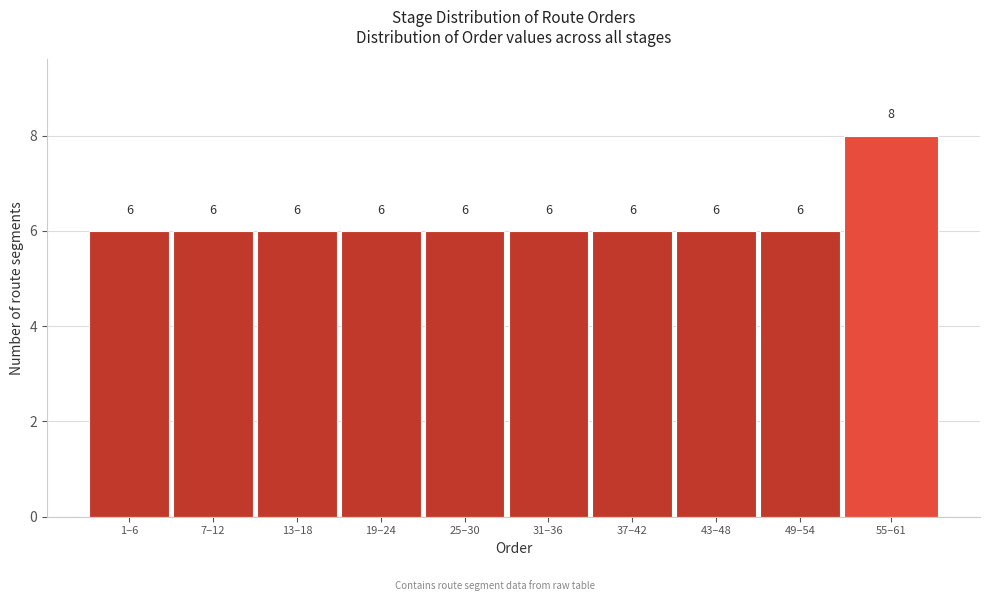

Reading left to right, list all the values displayed in this chart.

1–6=6	7–12=6	13–18=6	19–24=6	25–30=6	31–36=6	37–42=6	43–48=6	49–54=6	55–61=8